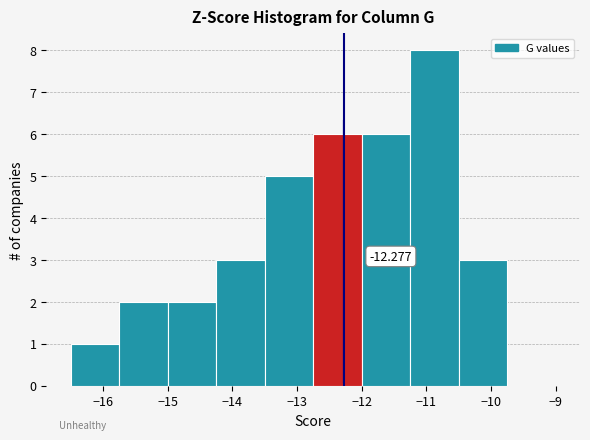

Which range on the x-axis has the tallest bar?

-11.25 to -10.50